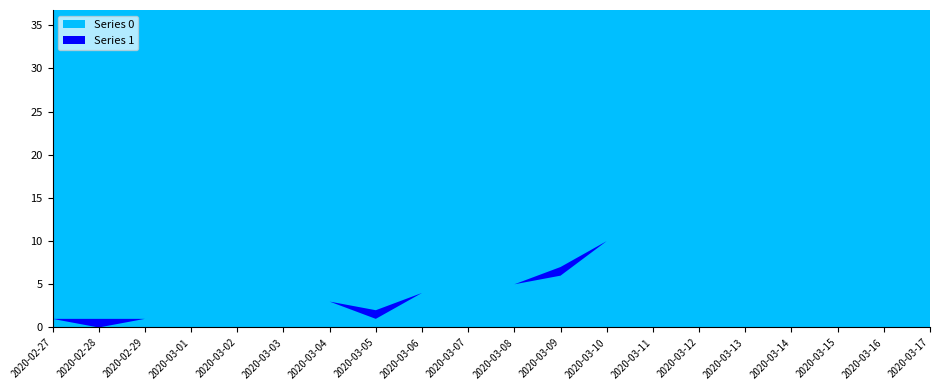

Reading left to right, what are all the values shown in this chart?

Series 0: 1	0	1	2	0	2	3	1	4	3	5	6	10	9	23	13	21	28	33	35
Series 1: 0	1	0	0	0	0	0	1	0	0	0	1	0	0	0	0	0	0	0	0